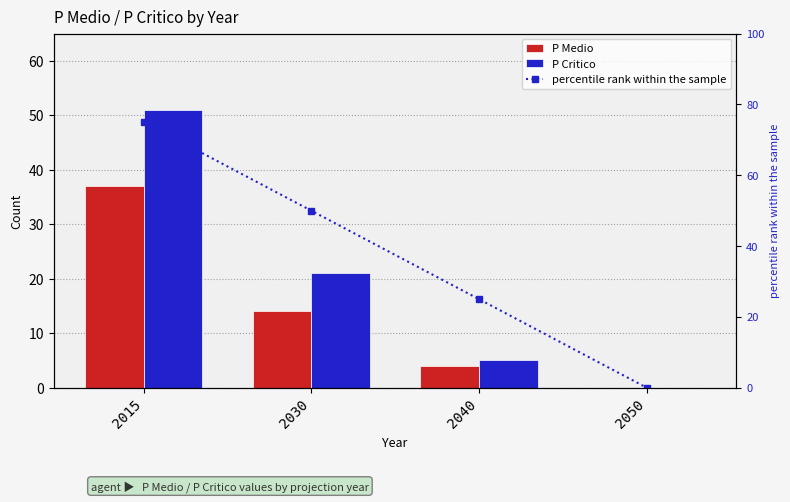

The value of P Medio at 2015 is 37. True or false?

True